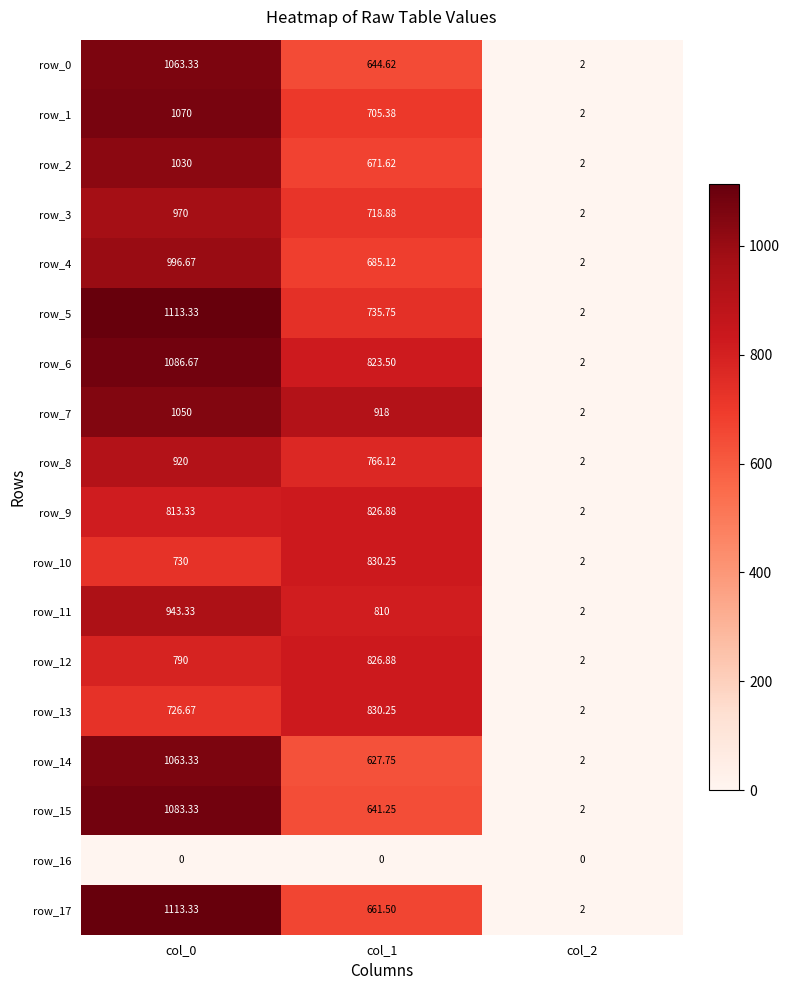

What value does the row_5 series have at col_0?

1113.3